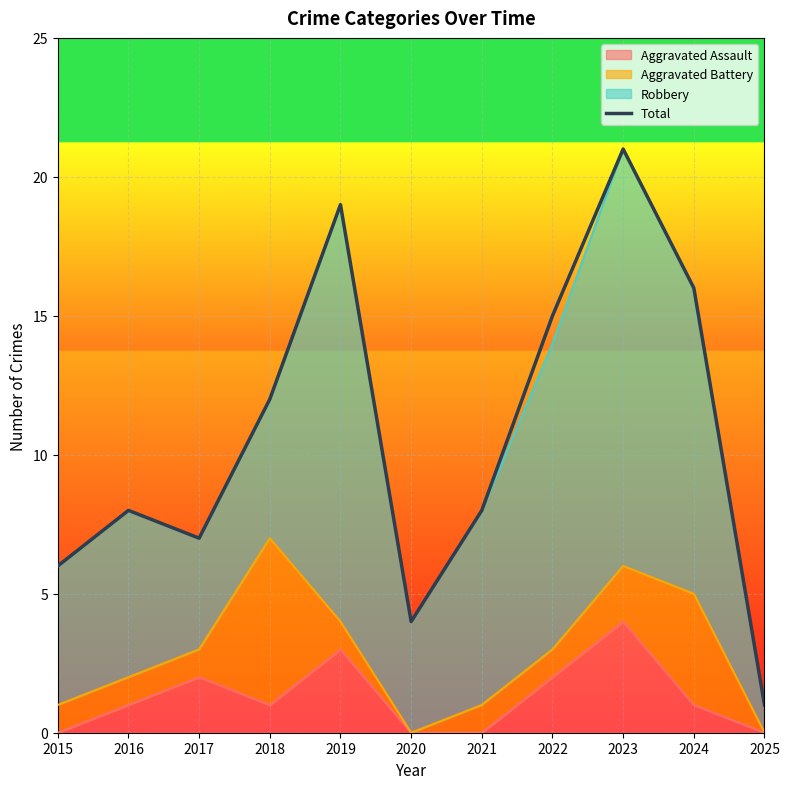

At which category does the chart reach its peak across all series?

2023